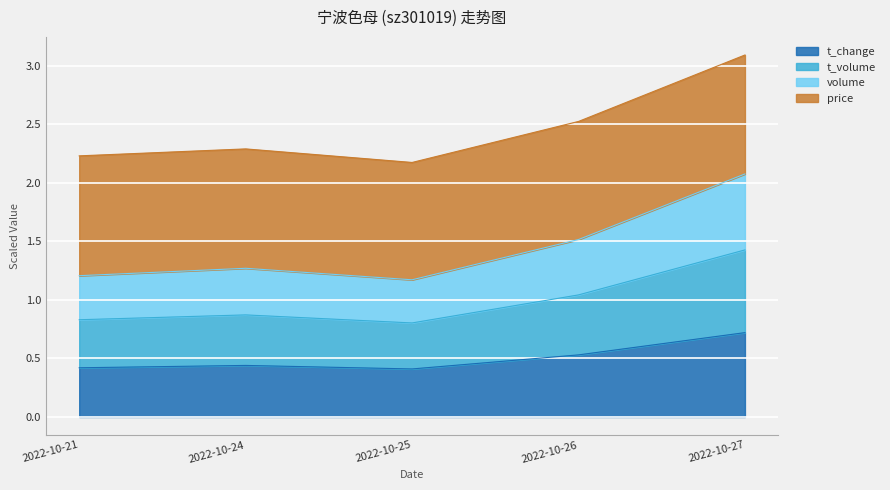

The value of t_change at 2022-10-25 is 0.4. True or false?

True